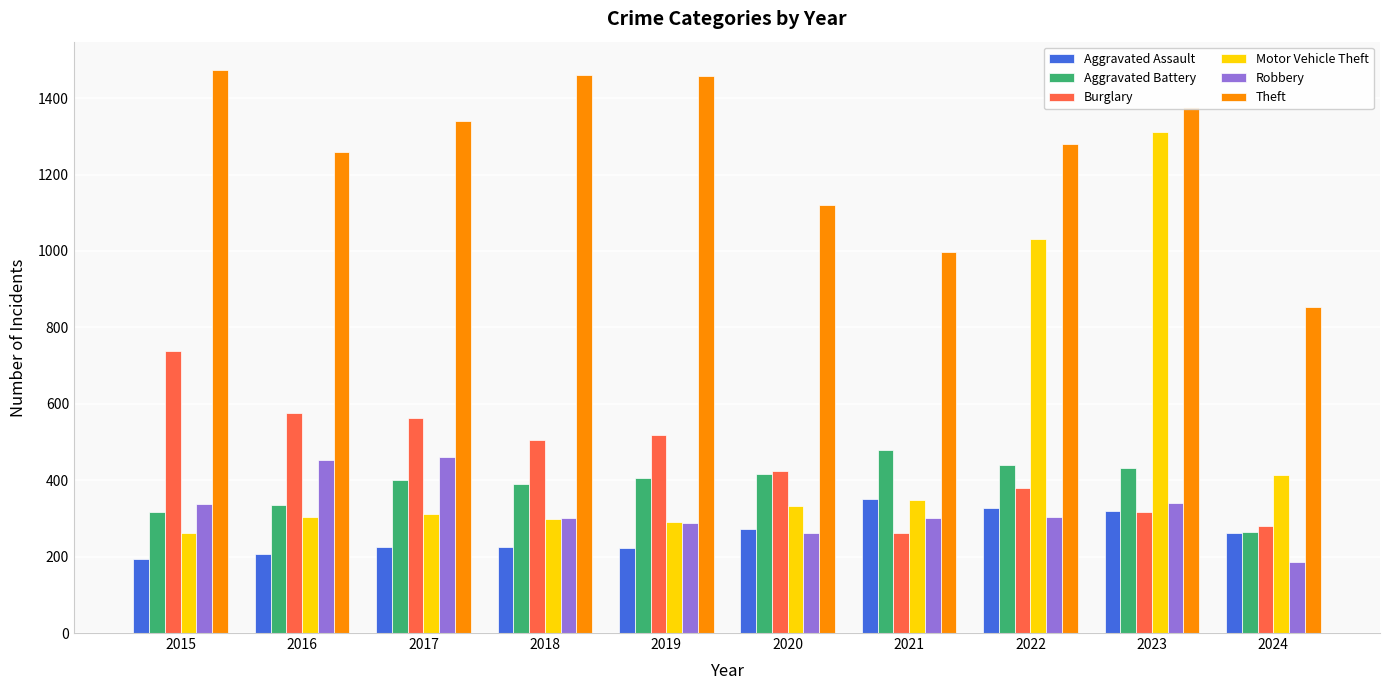

At how many categories does at least one series exceed 1073?

8